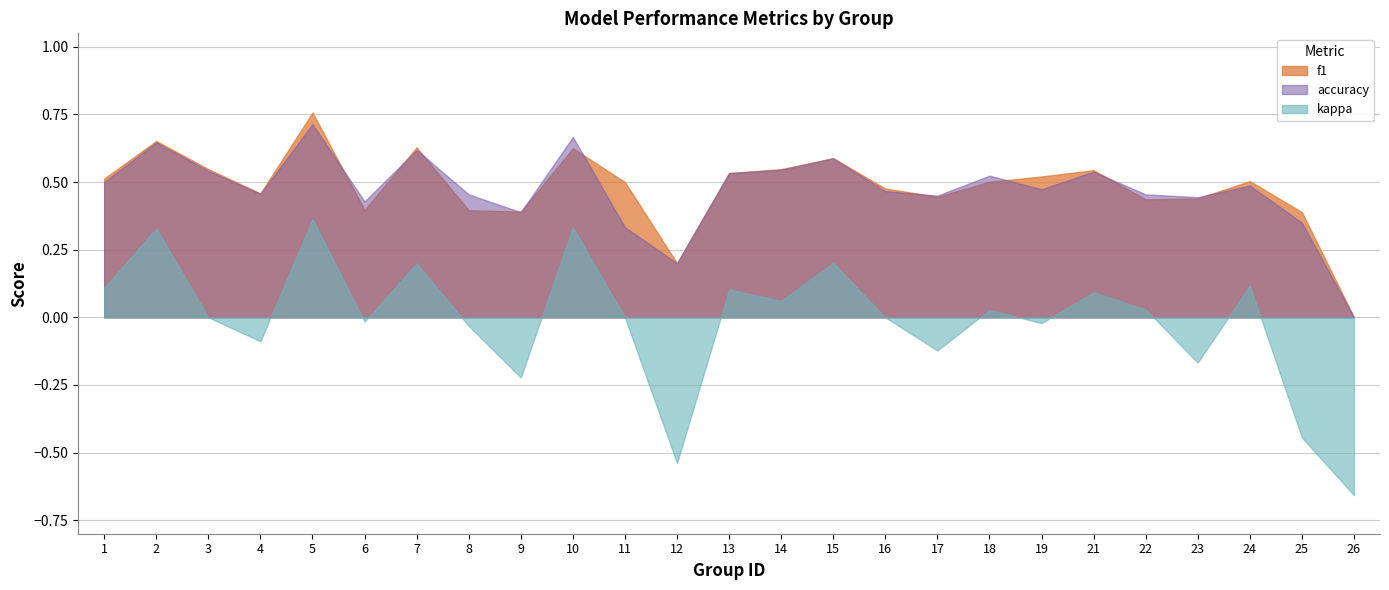

The value of accuracy at 1 is 0.2. True or false?

False